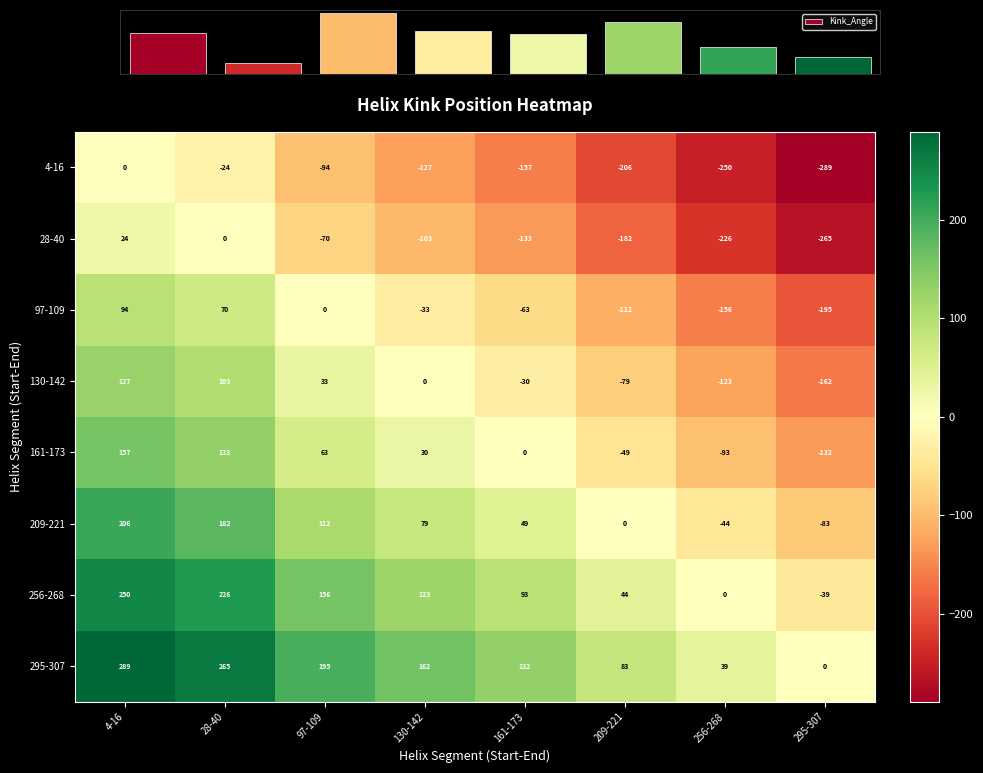

What is the average value of the Kink_Angle series?

10.7